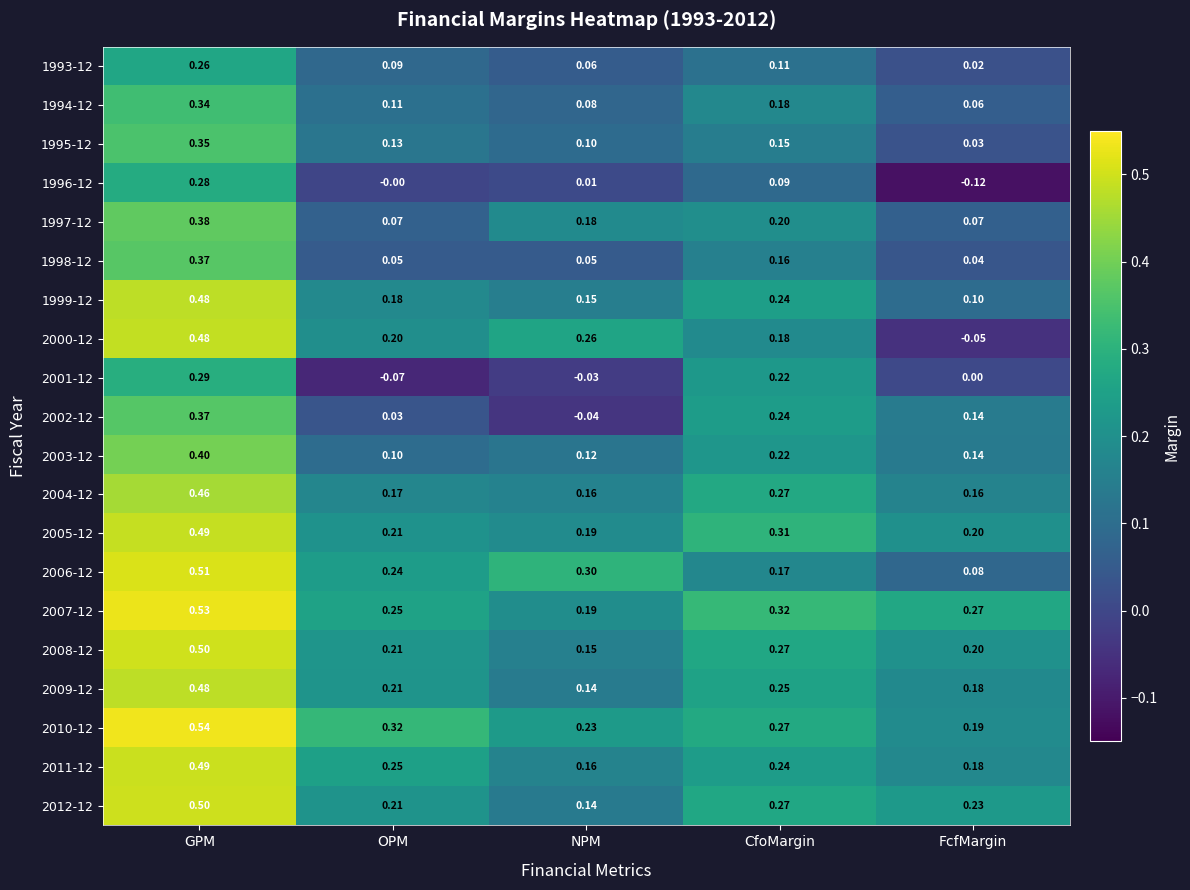

What is the spread (max minus min) of values at OPM?

0.4